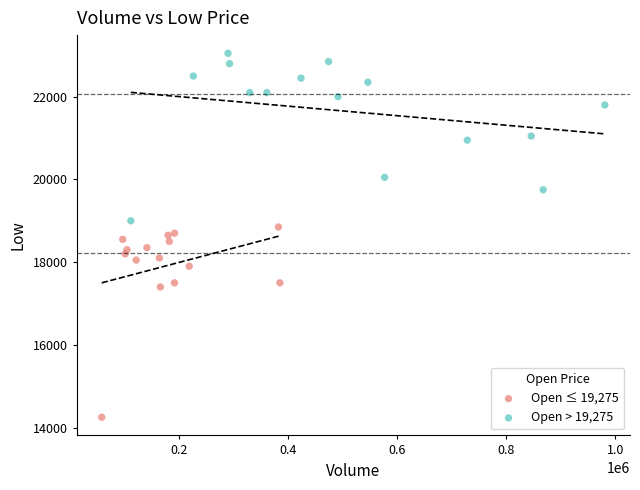

What are all the series names shown in the legend?

Open ≤ 19,275, Open > 19,275